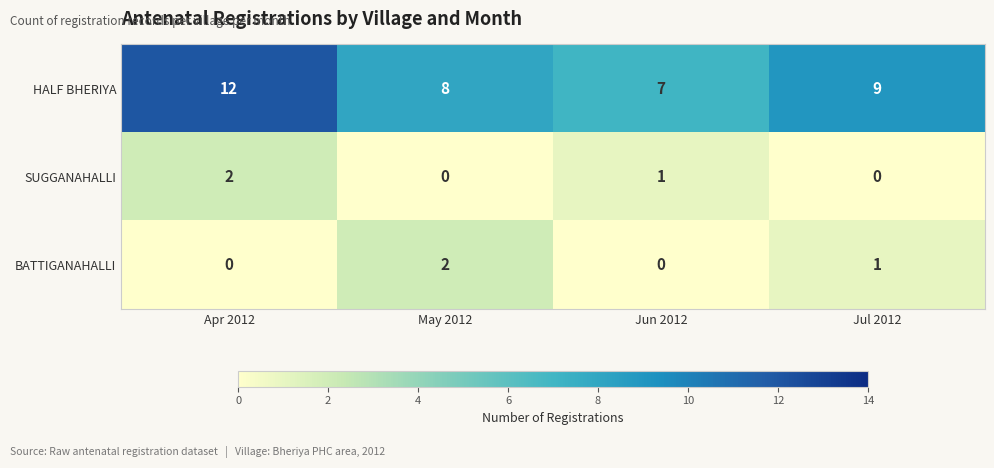

True or false: HALF BHERIYA has a value of 8 at May 2012.

True